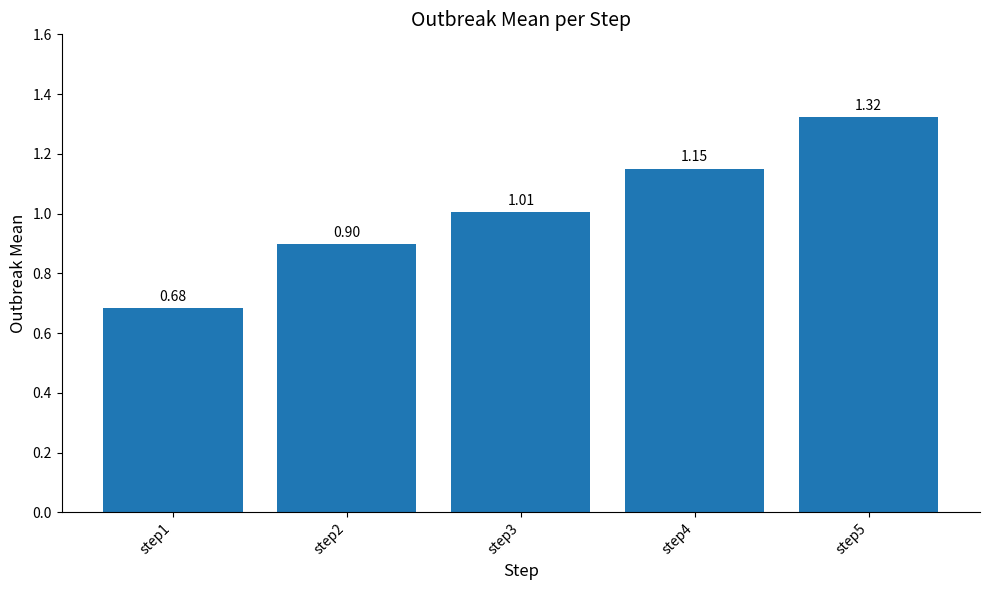

What is the difference between the maximum and minimum values?

0.6